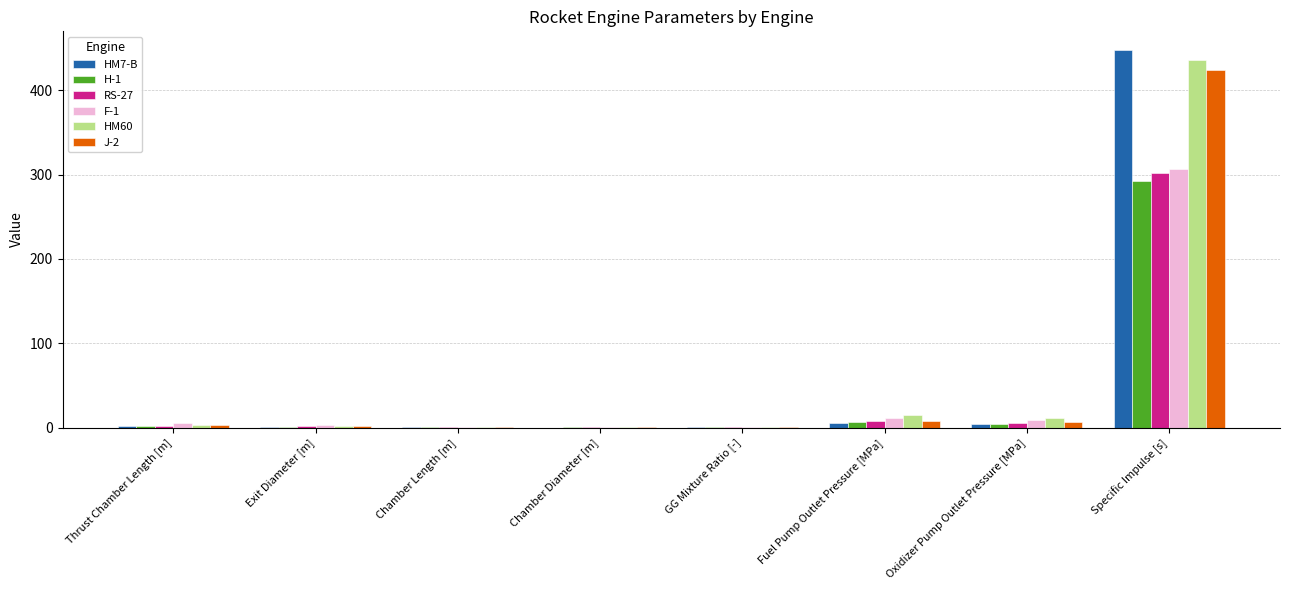

Is it true that HM60 equals 11.5 at Oxidizer Pump Outlet Pressure [MPa]?

True